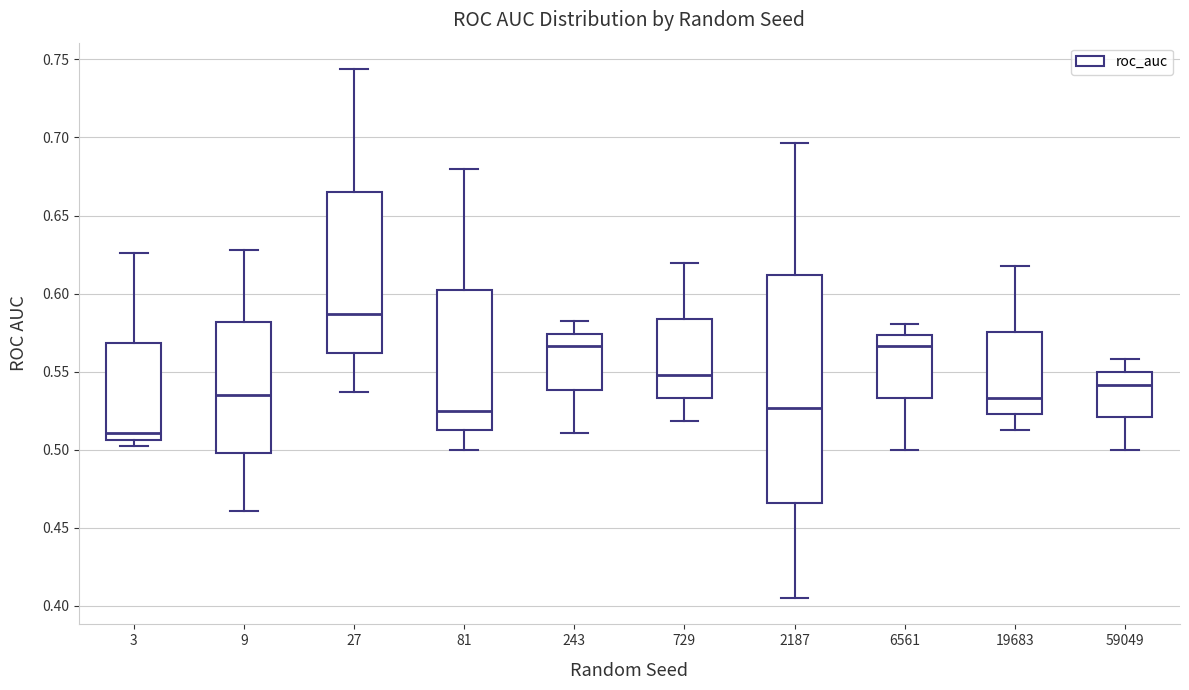

Where is the lower edge of the box at x = 6561 on the y-axis? The values are not printed on the chart, so give them approximately, as read against the axis.

0.535